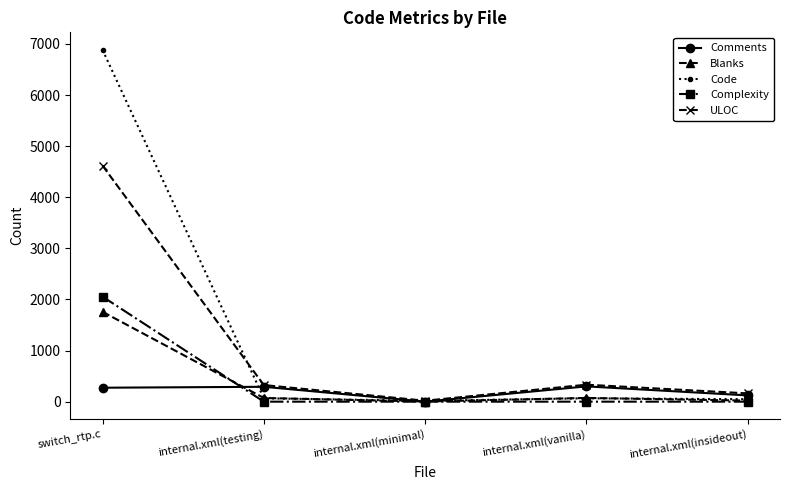

Which series has the largest range (max minus min)?

Code